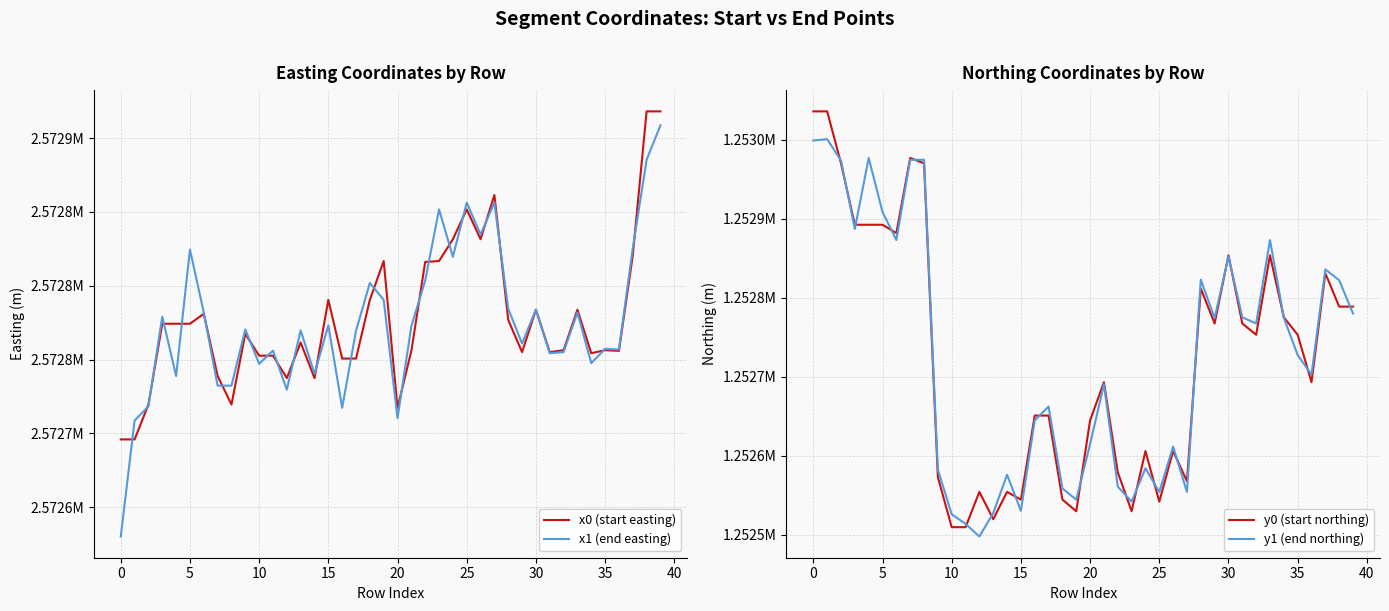

At how many categories does at least one series exceed 2534878?

40